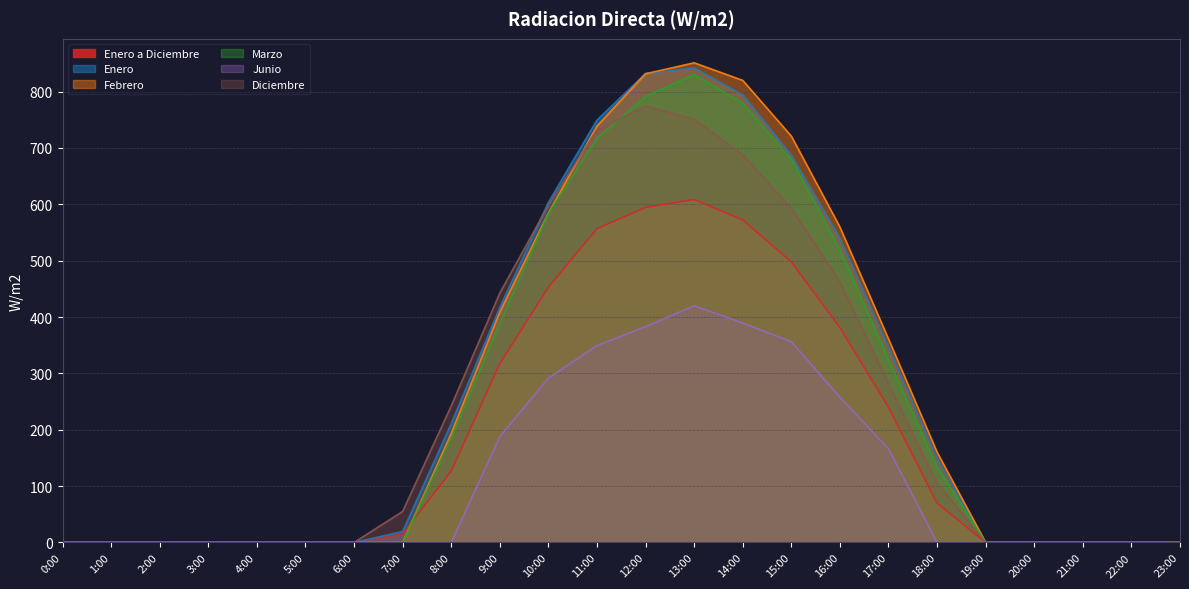

At which label is Enero a Diciembre closest to 304?

9:00